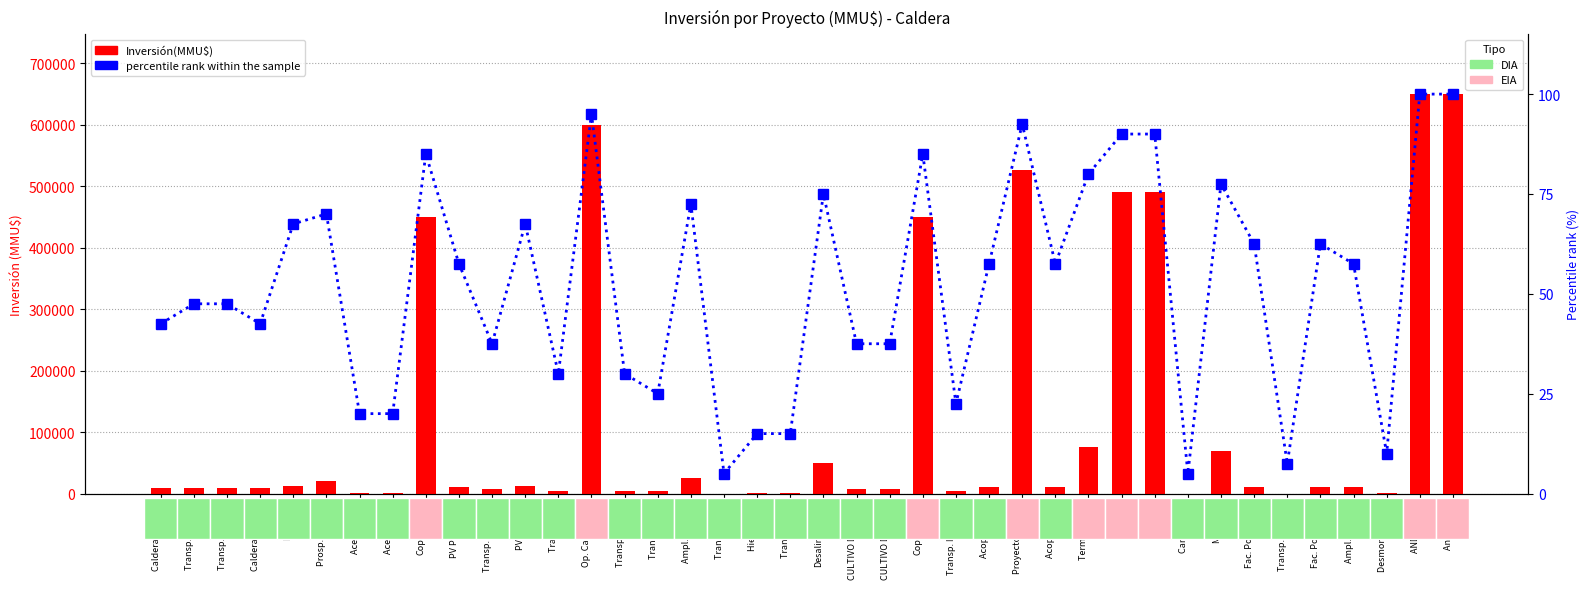

Rank the categories by percentile rank within the sample value from lowest to highest.

Transp. Sust., Cancha Op., Transp. Verasay, Desmontes Min., Hierro SCM, Transp. corr., Aceite Oliva, Aceite Oliva, Transp. Interreg., Transp. Sust., Transp. Cal, Transp. Cal RM, Transp. Hurcam, CULTIVO DORADO, CULTIVO DORADO, Calderaza Solar, Calderaza Solar, Transp. ác. sulf., Transp. ác. sulf., PV Pampa B., Acopio conc., Acopio conc., Ampl. Transp., Fac. Portuarias, Fac. Portuarias, PV Fénix, PV Caldera, Prosp. Ternera, Ampl. Transp., Desalinizadora, Mariposa, Terminal Gas, Copiaport-E, CopiaPort-E, ENAPAC, ENAPAC, Proyecto Blanco, Op. Candelaria, ANDES LNG, Andes LNG